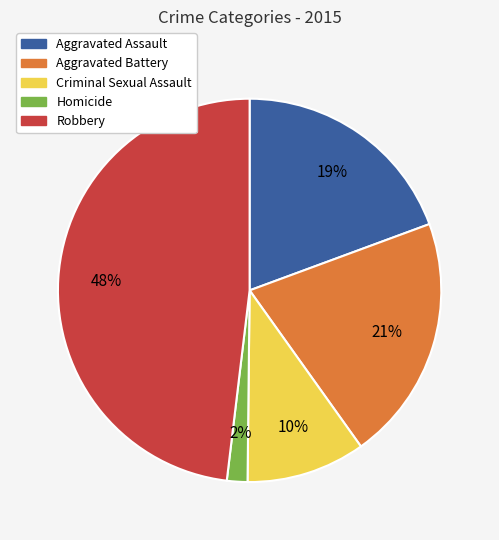

Rank the categories by value from lowest to highest.

Homicide, Criminal Sexual Assault, Aggravated Assault, Aggravated Battery, Robbery